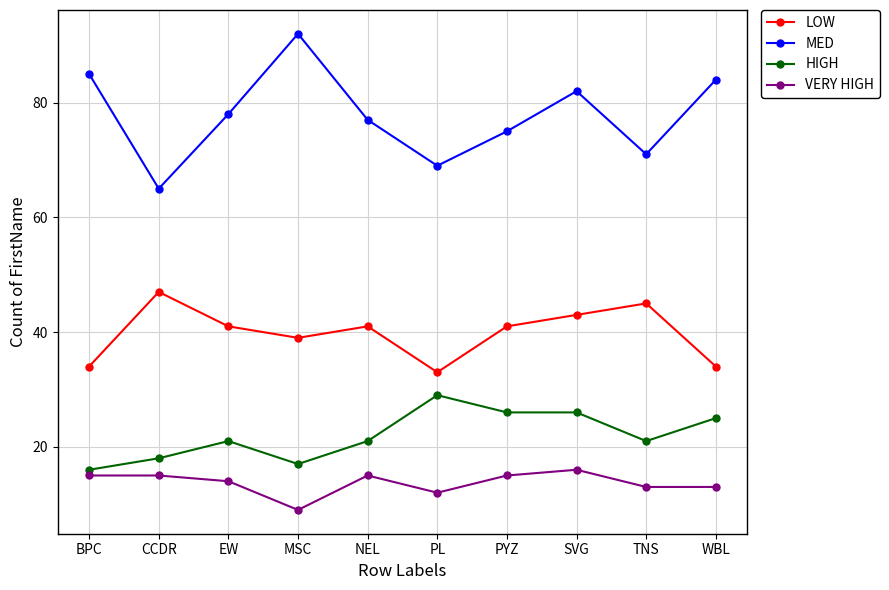

Is it true that HIGH equals 25 at MSC?

False